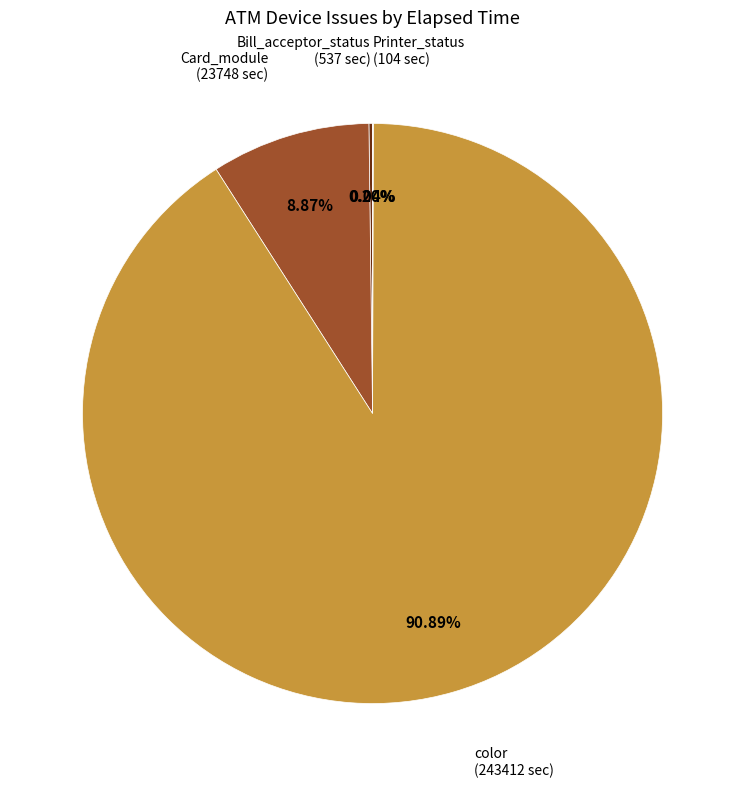

Does any single category account for the majority?

Yes